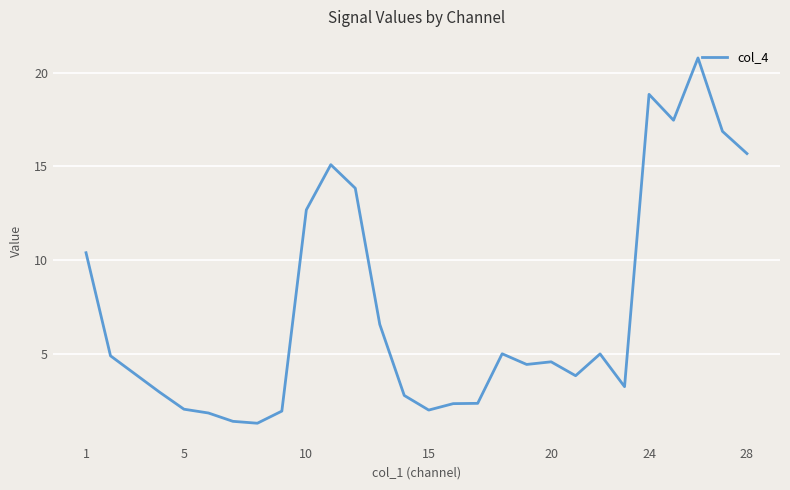

What is the minimum value shown in the chart?

1.3